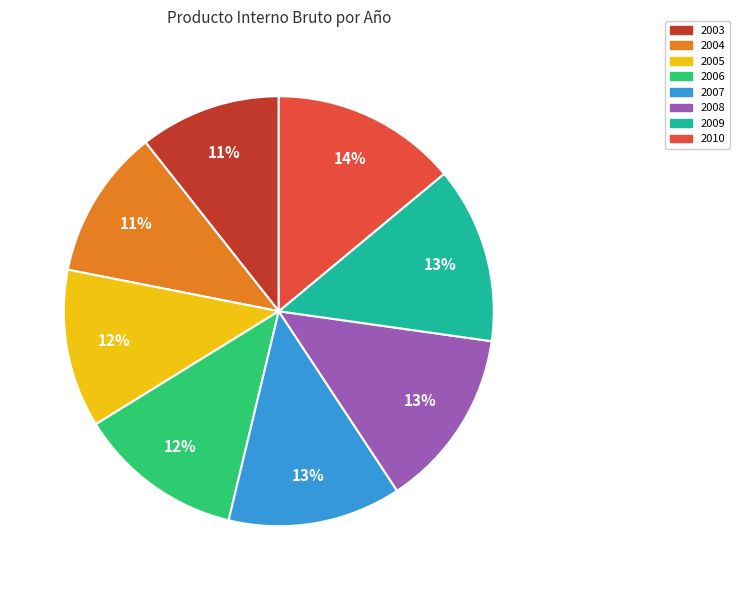

To the nearest percent, what percentage of the pie is 2004?

11%